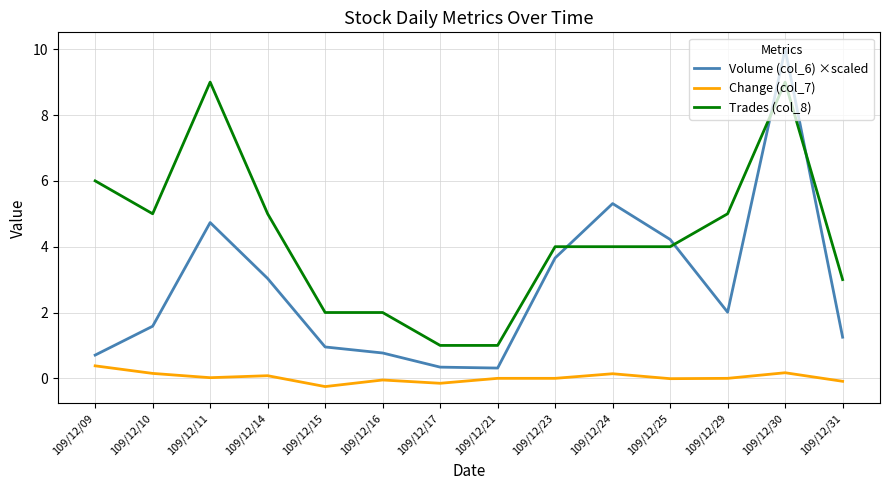

Which series has the largest total across all categories?

Trades (col_8)